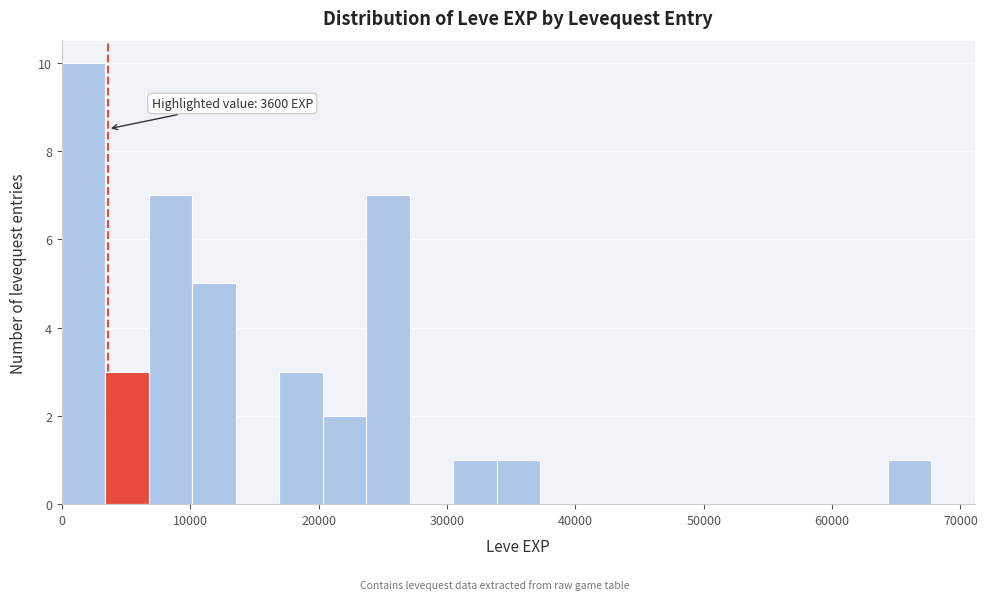

Read against the x-axis, roughly where is the centre of the tallest bar?

2000